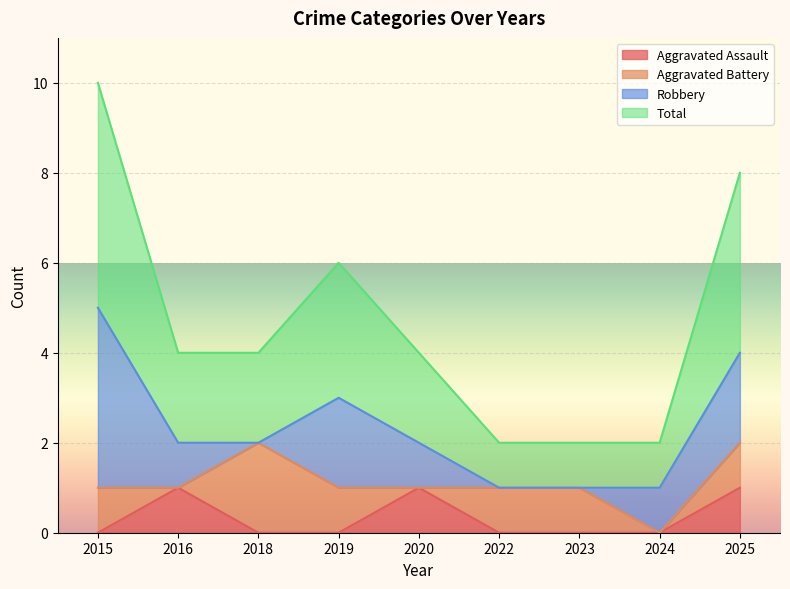

Does the chart display data point markers on the line(s)?

No